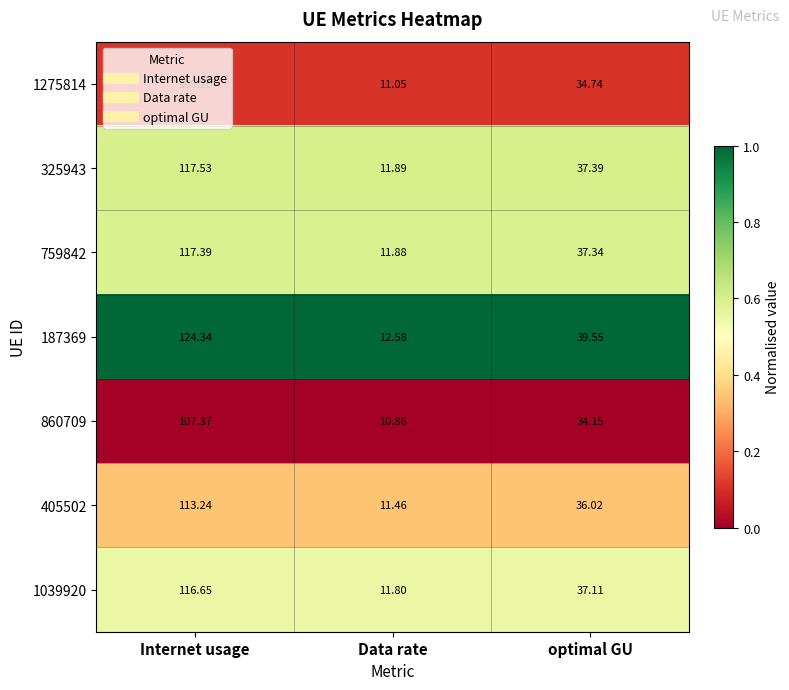

At which category does the chart reach its minimum across all series?

Data rate